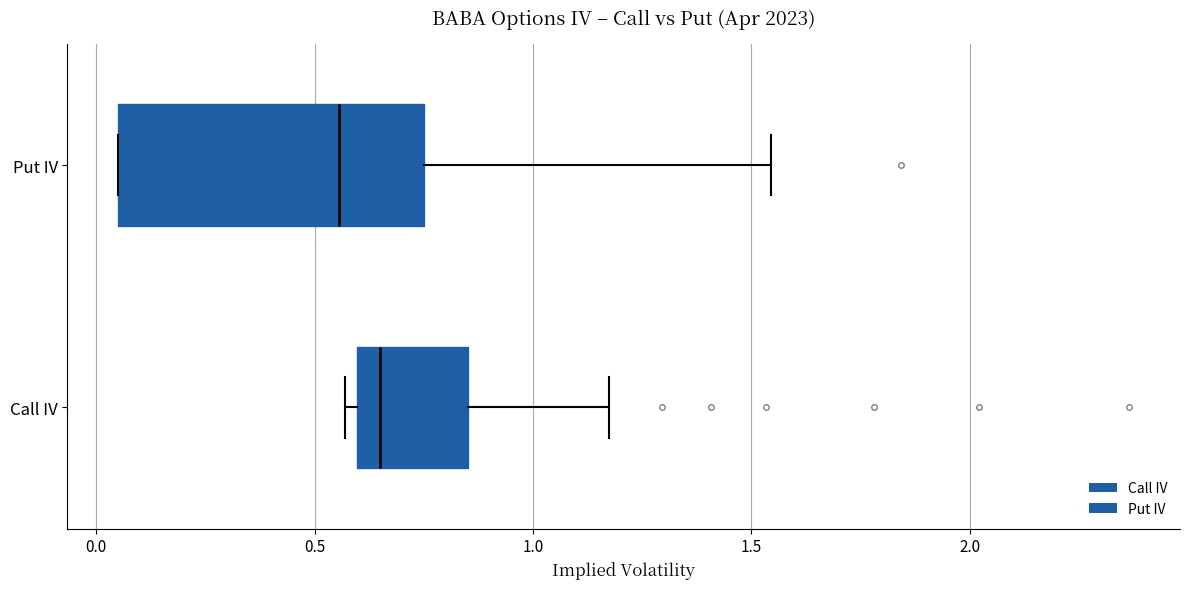

Reading bottom to top, read every box against the x-axis: the position of its median line, the range the box covers, and the ends of its whiskers. The values are not printed on the chart, so give them approximately, as read against the axis.

Call IV: median 0.65, box 0.60 to 0.85, whiskers 0.55 to 1.15
Put IV: median 0.55, box 0.05 to 0.75, whiskers 0.05 to 1.55